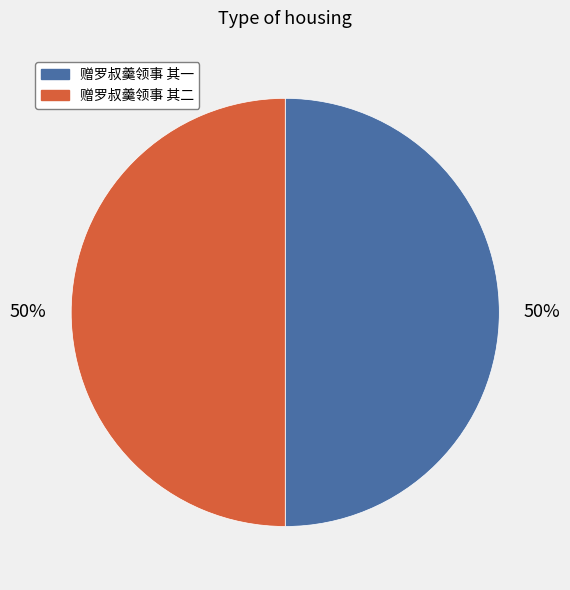

To the nearest percent, what is the combined percentage of 赠罗叔羹领事 其二 and 赠罗叔羹领事 其一?

100%